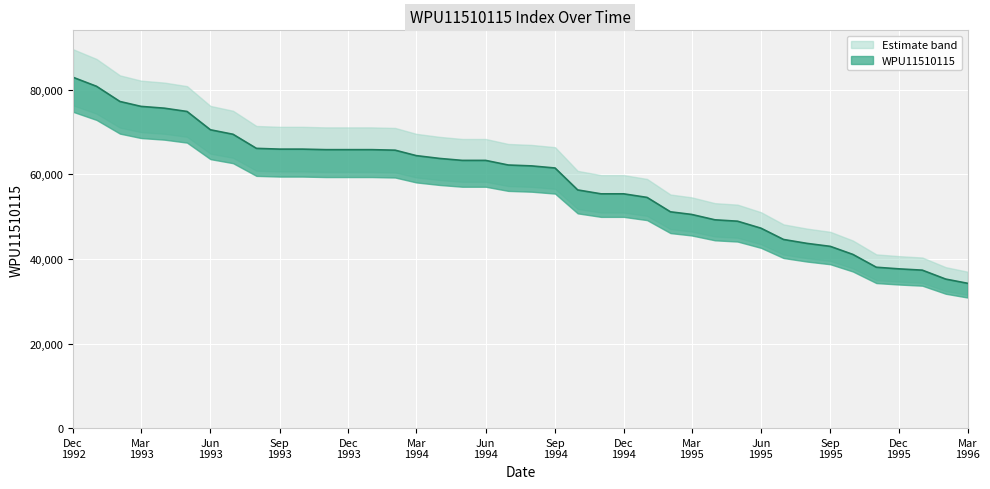

Between 1995-07-01 and 1994-07-01, which is larger?

1994-07-01